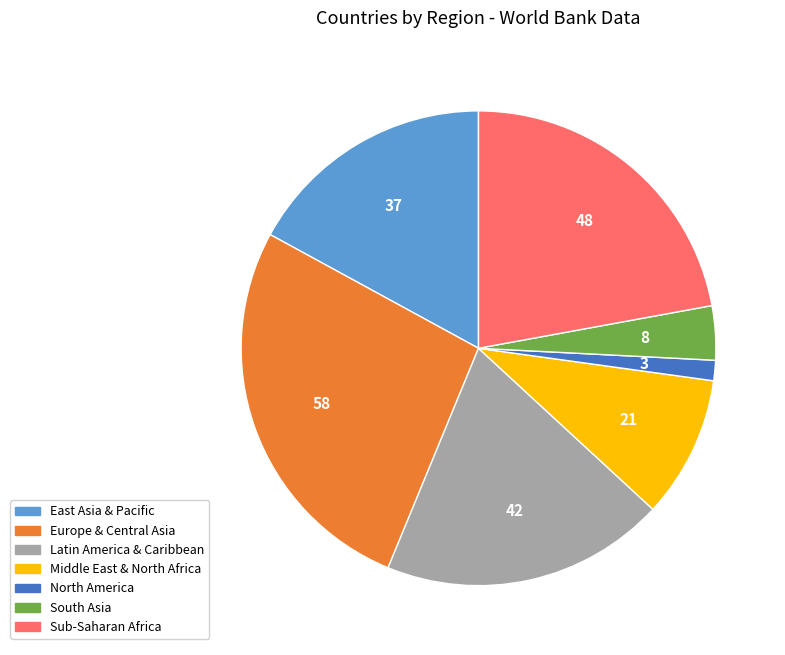

Is there any slice that represents more than half of the pie?

No